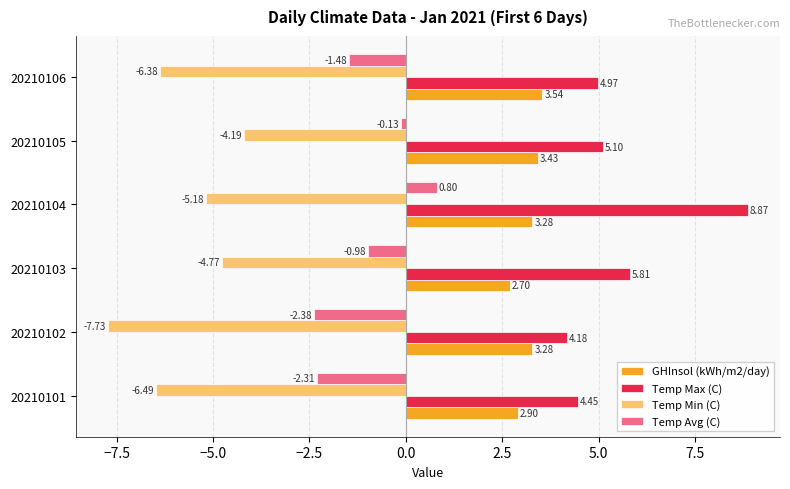

What is the difference between the second highest and second lowest values in the Temp Min (C) series?

1.7